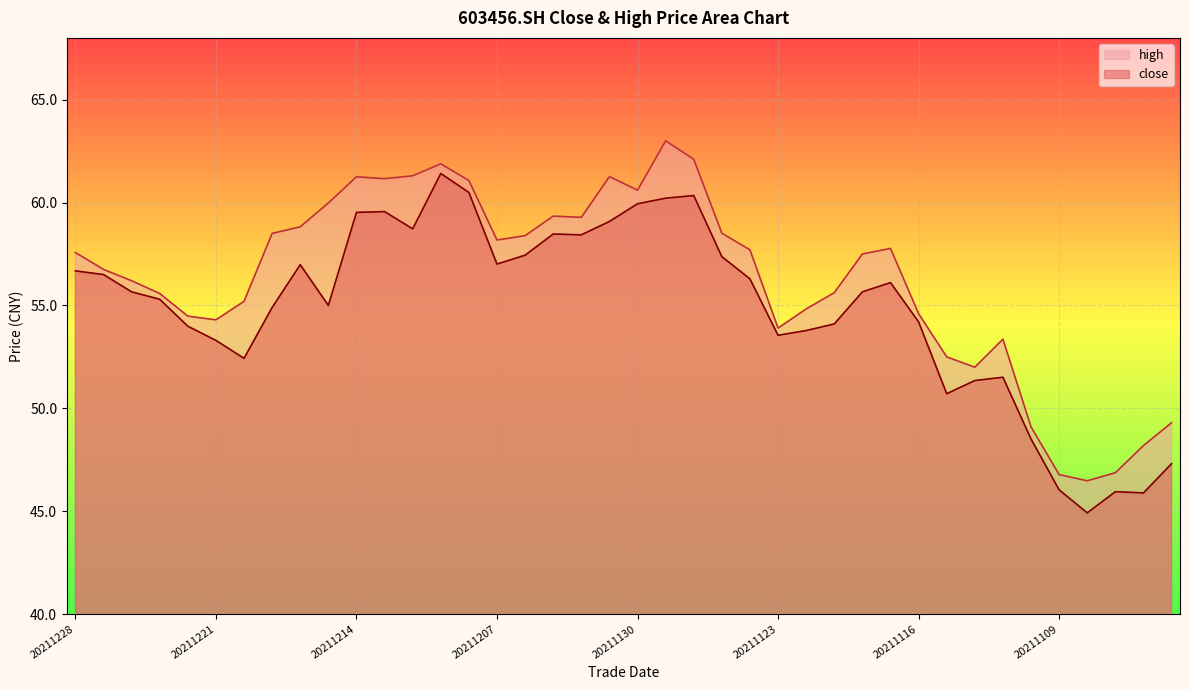

Which series has the largest range (max minus min)?

high